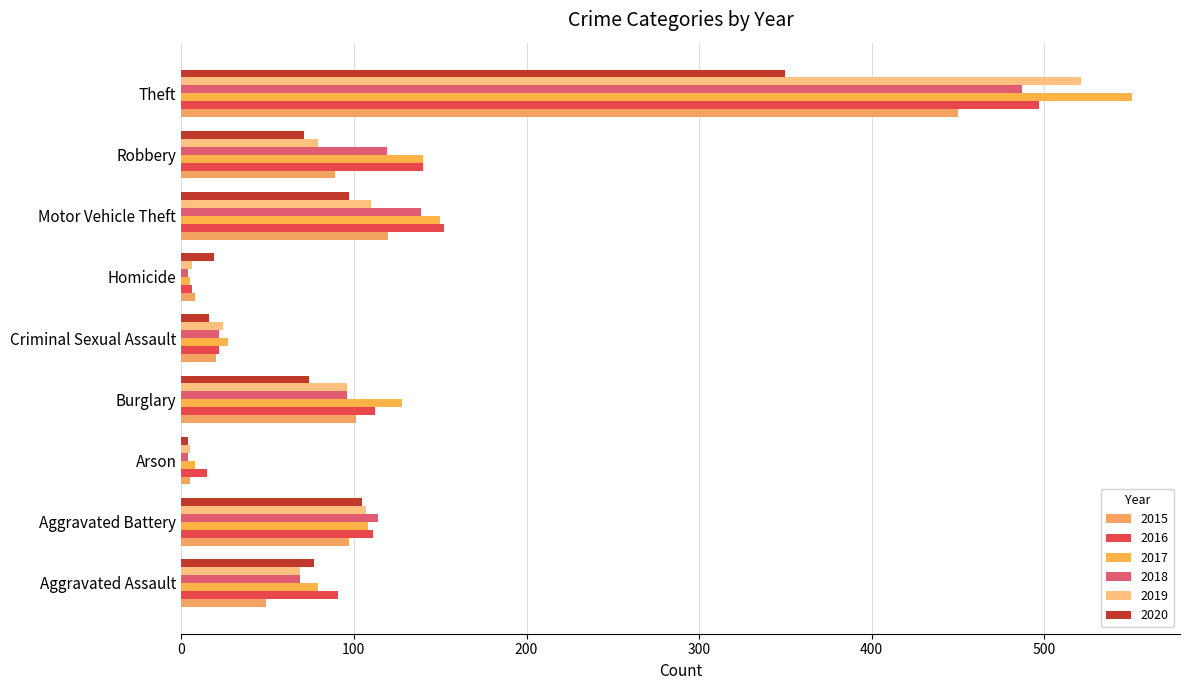

Count the number of categories in the chart.

9